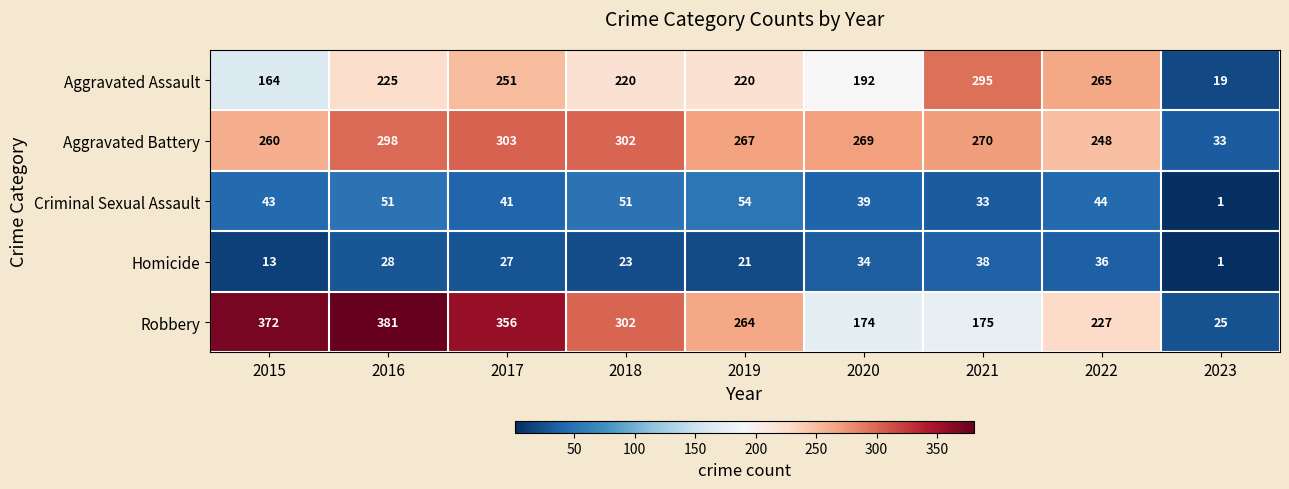

The Aggravated Battery series shows 409 at 2021. True or false?

False